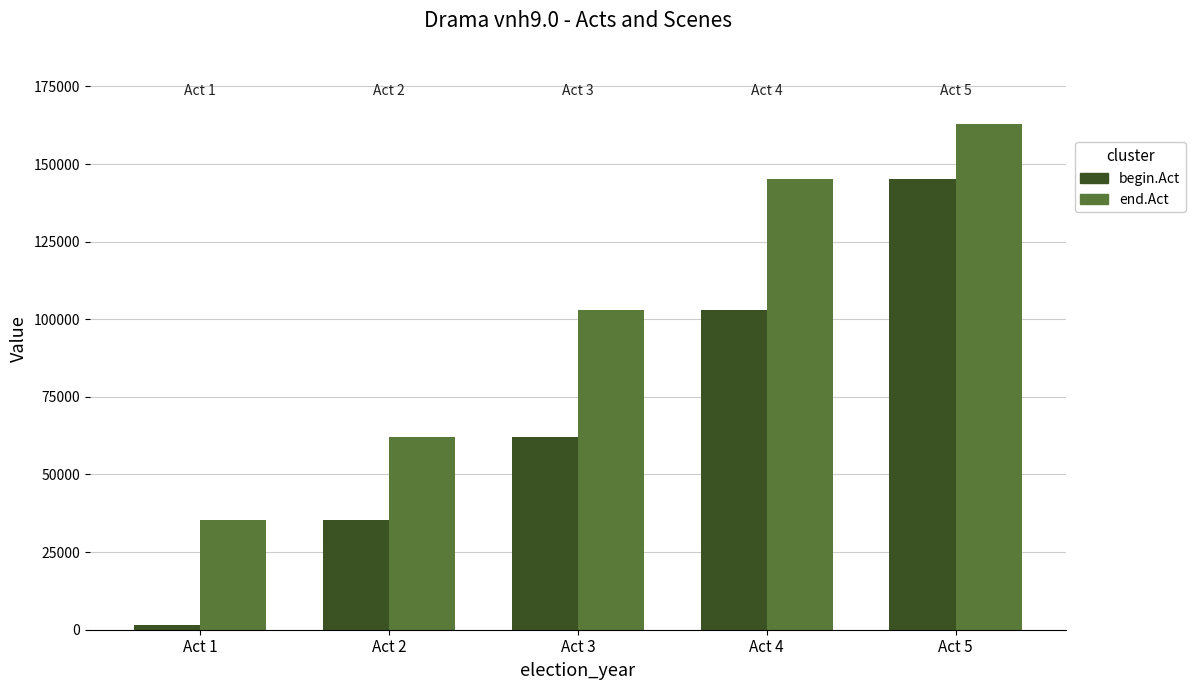

Reading right to left, what are all the values shown in this chart?

begin.Act: 145248	103074	62155	35238	1511
end.Act: 162975	145231	103057	62138	35221